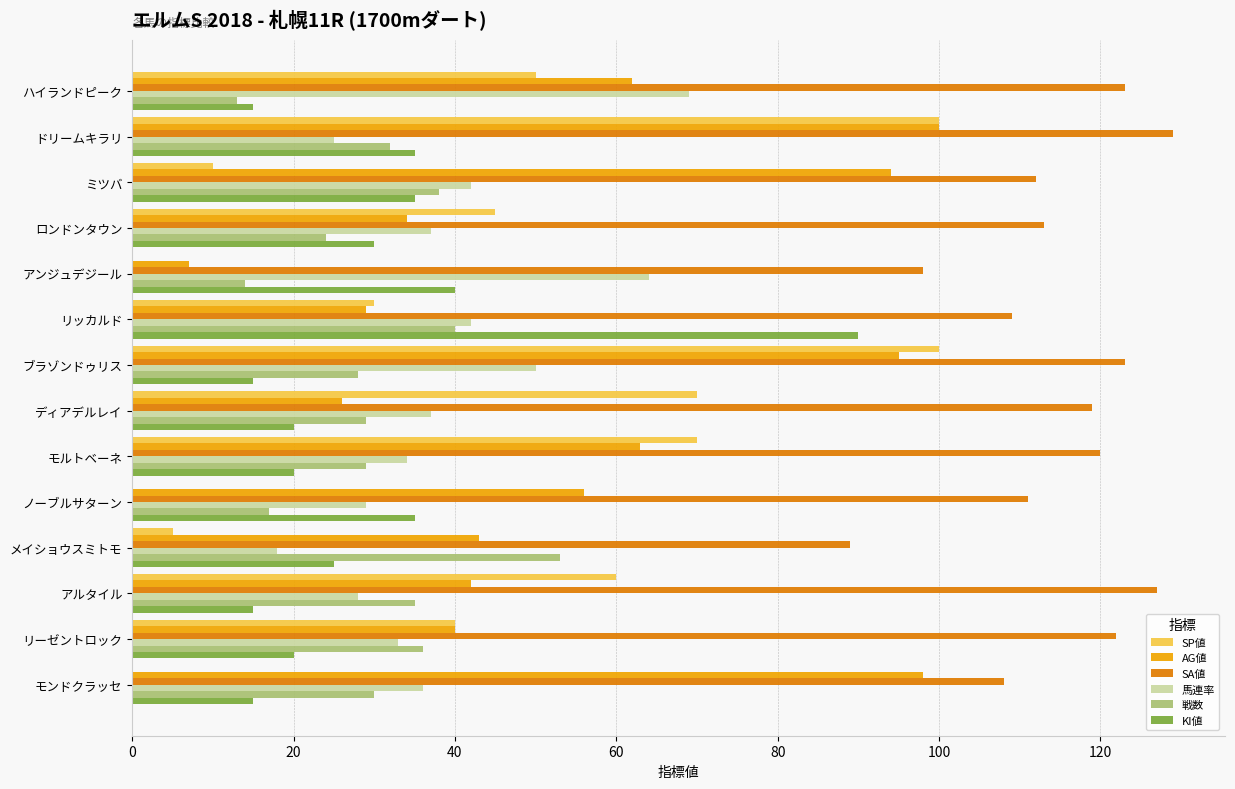

Is the value of KI値 at ミツバ greater than the value of 戦数 at モルトベーネ?

Yes